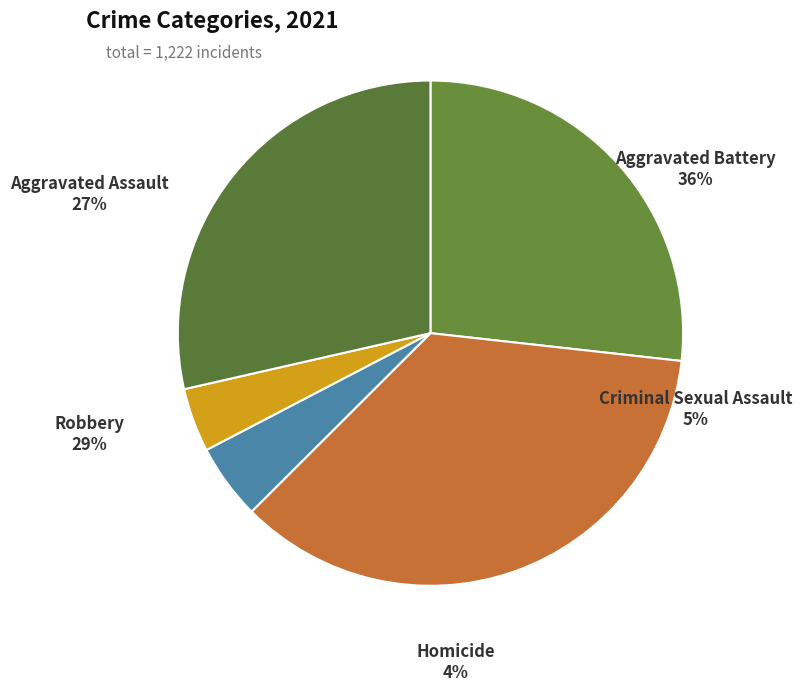

How many segments does this pie chart have?

5